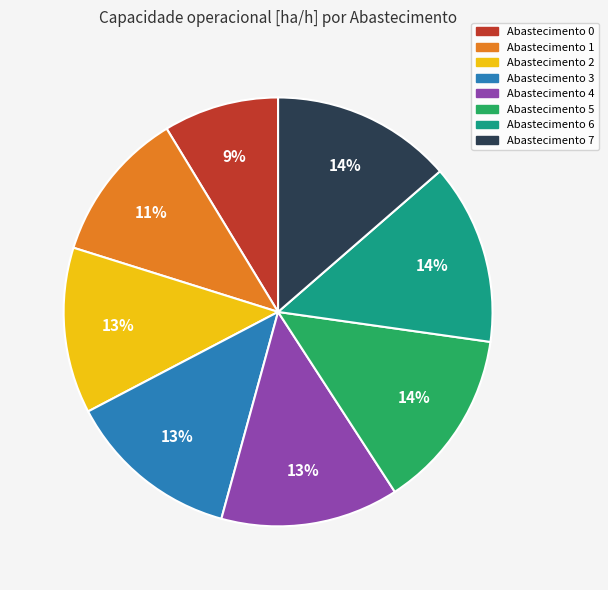

Is it true that Abastecimento 0 is 15% of the pie?

False